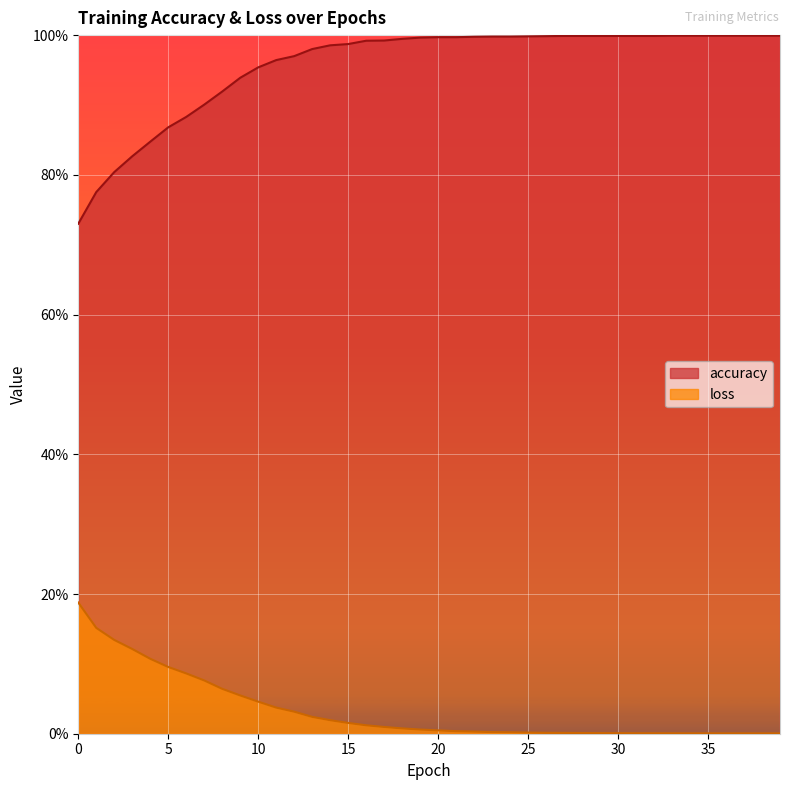

In loss, how many points are lower than both neighbors (excluding endpoints)?

2